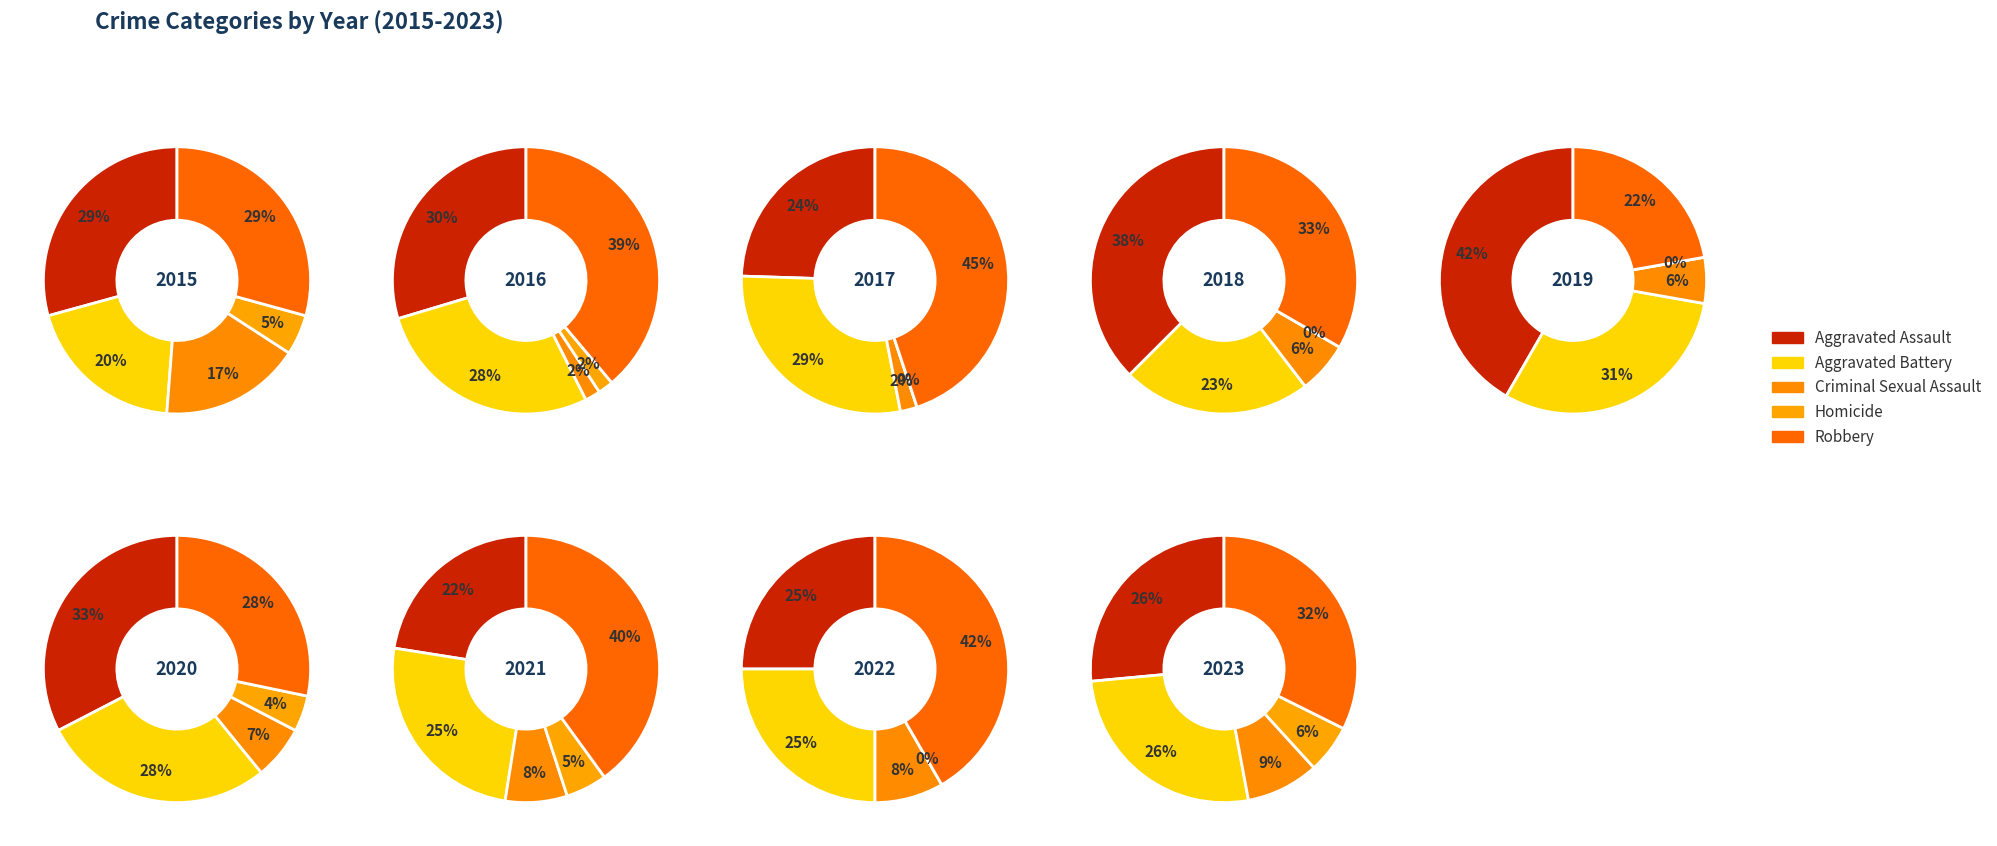

Combined, do 4 and 0 account for over 50%?

No